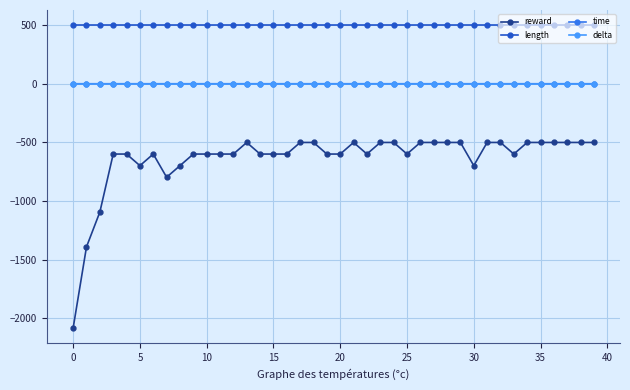

At how many categories does at least one series exceed 314?

40